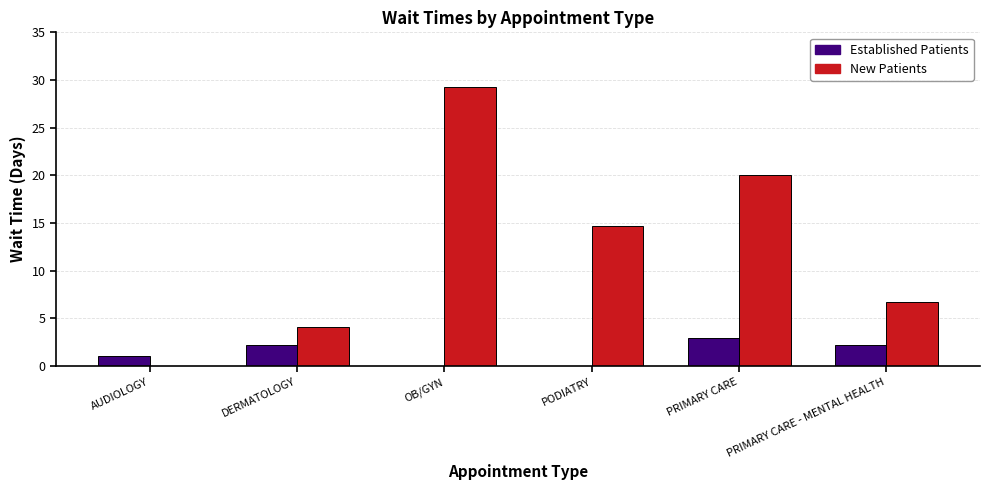

What is the greatest value displayed?

29.3